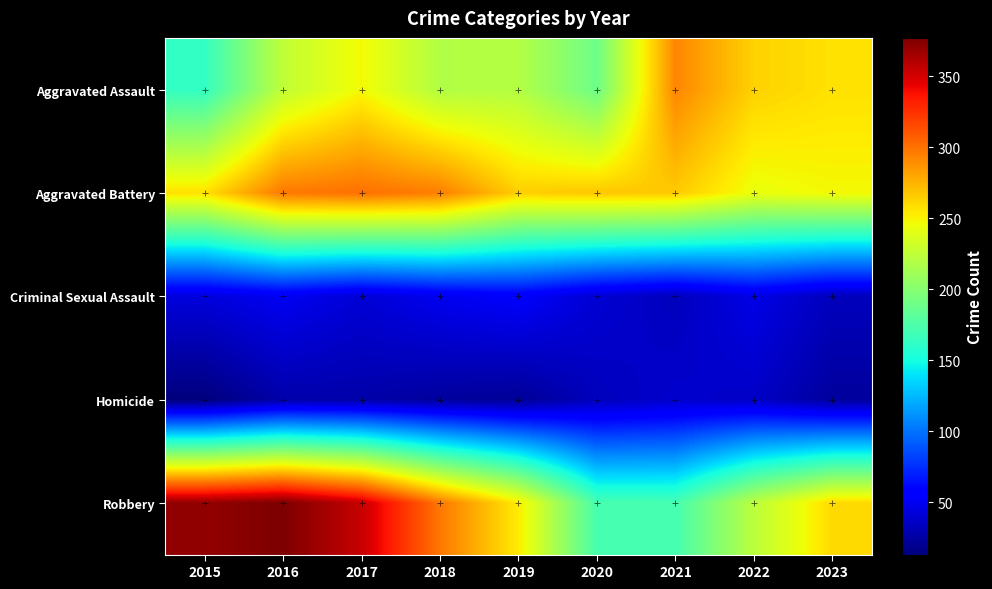

What is the total value across all series at 2021?

800